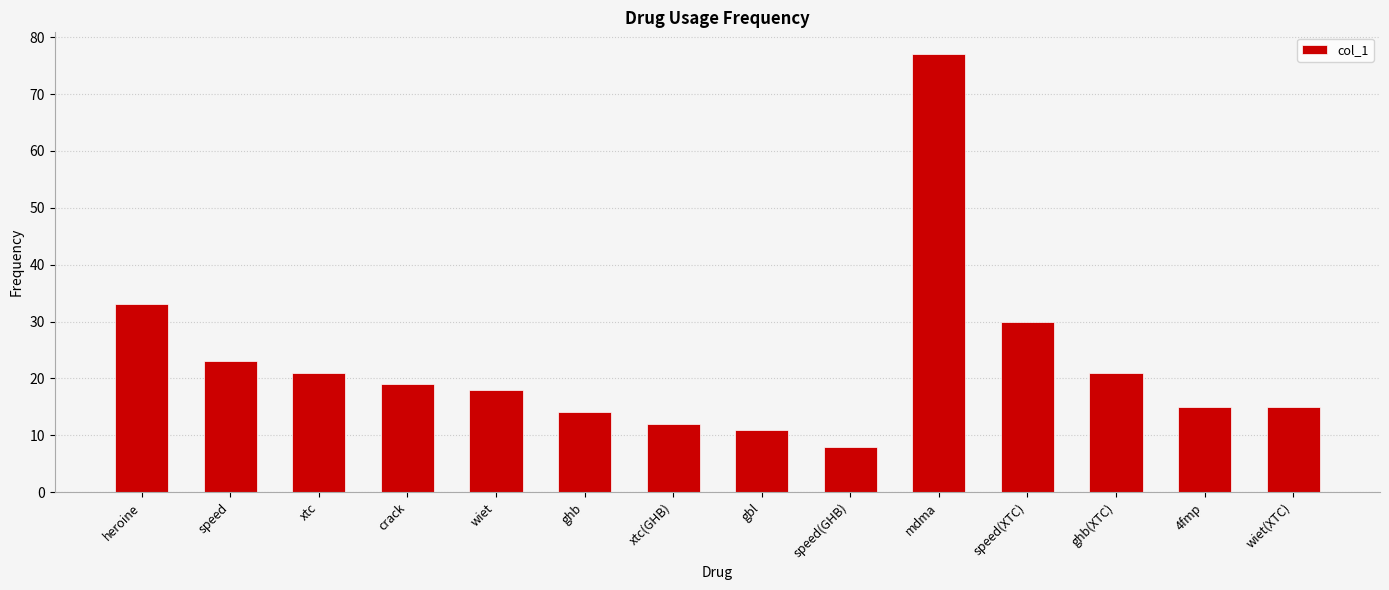

How many bars are there in total?

14